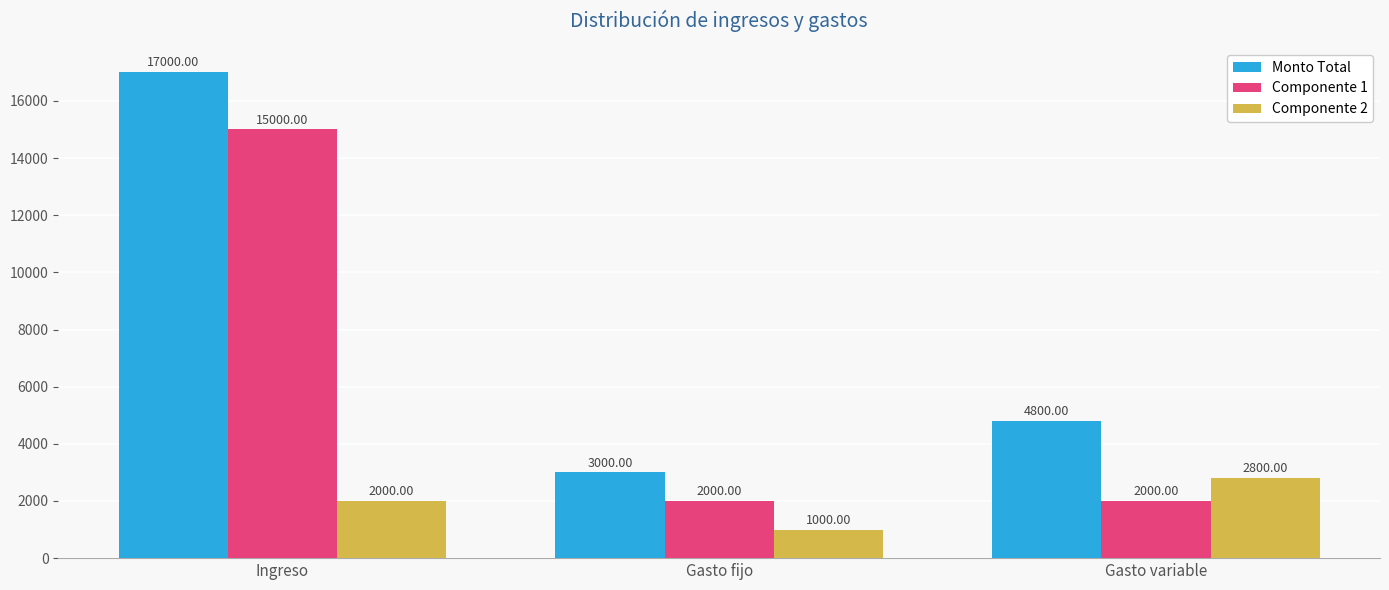

What is the total value across all series at Gasto variable?

9600